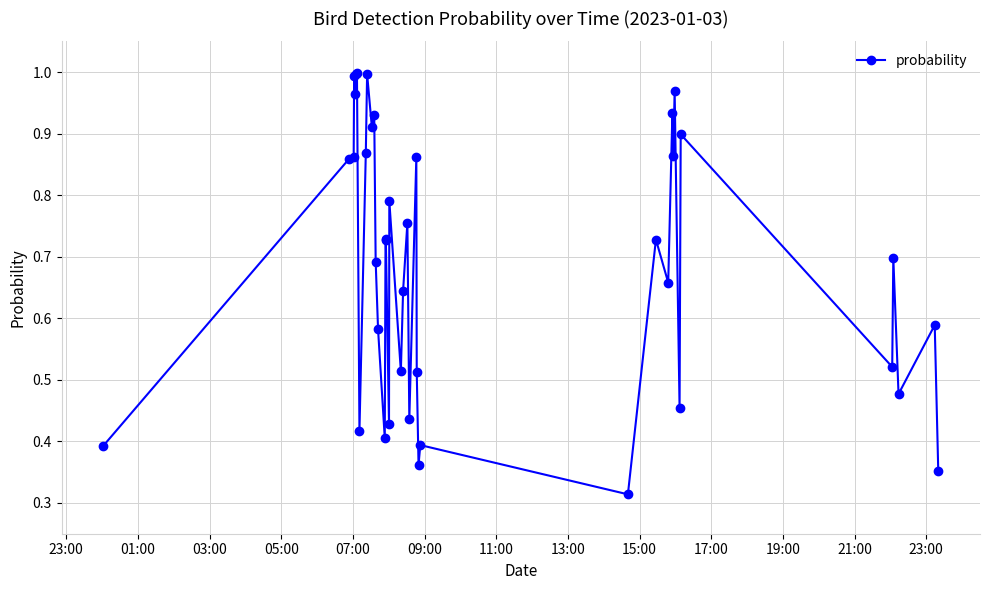

What is the sum of all values?

27.5